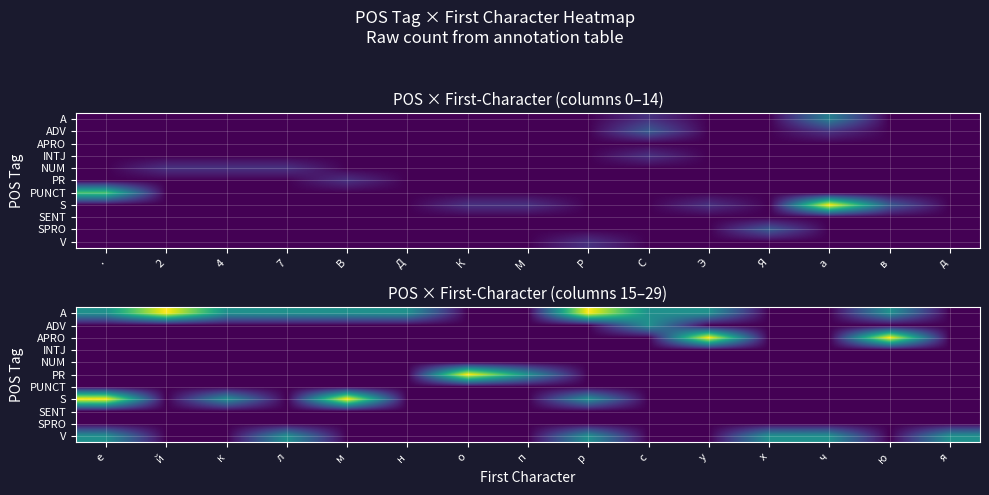

Is the value of NUM at й greater than the value of PR at м?

No